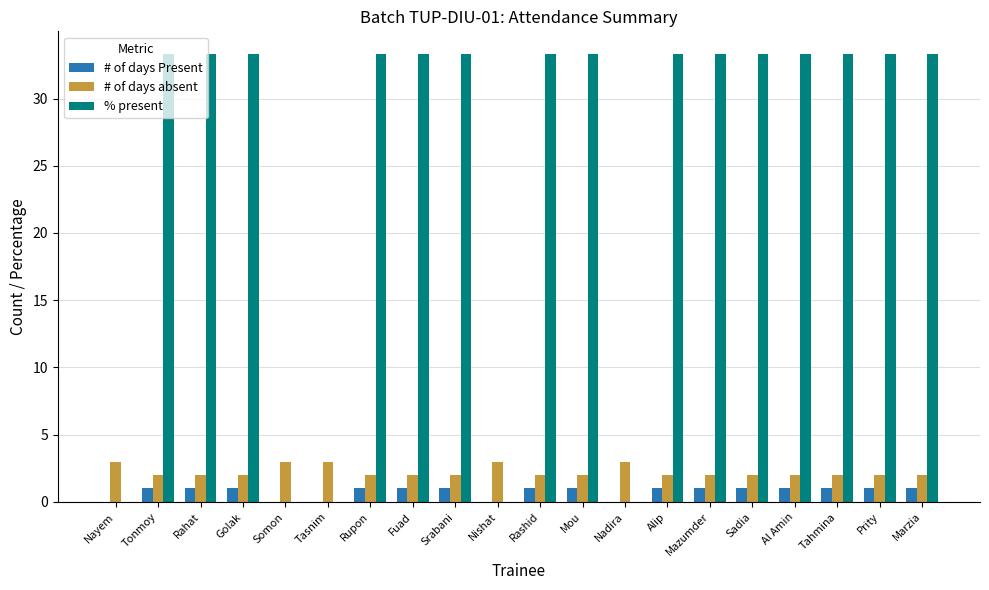

What is the highest value of the # of days Present series?

1.0